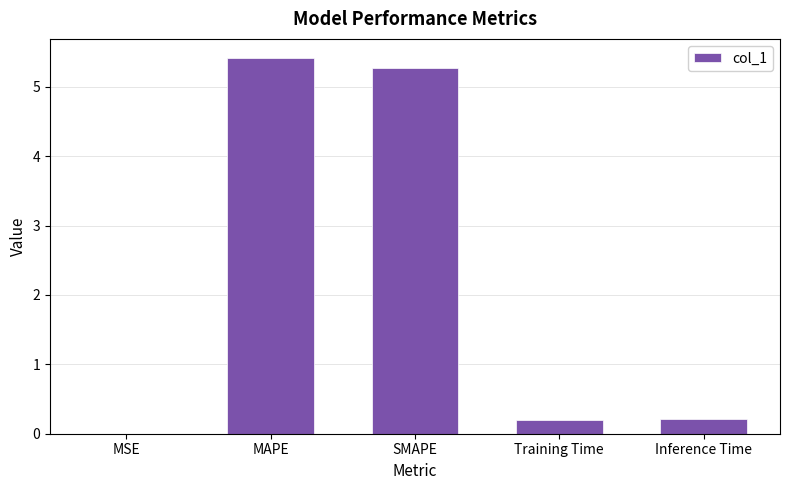

What is the sum of all values?

11.1